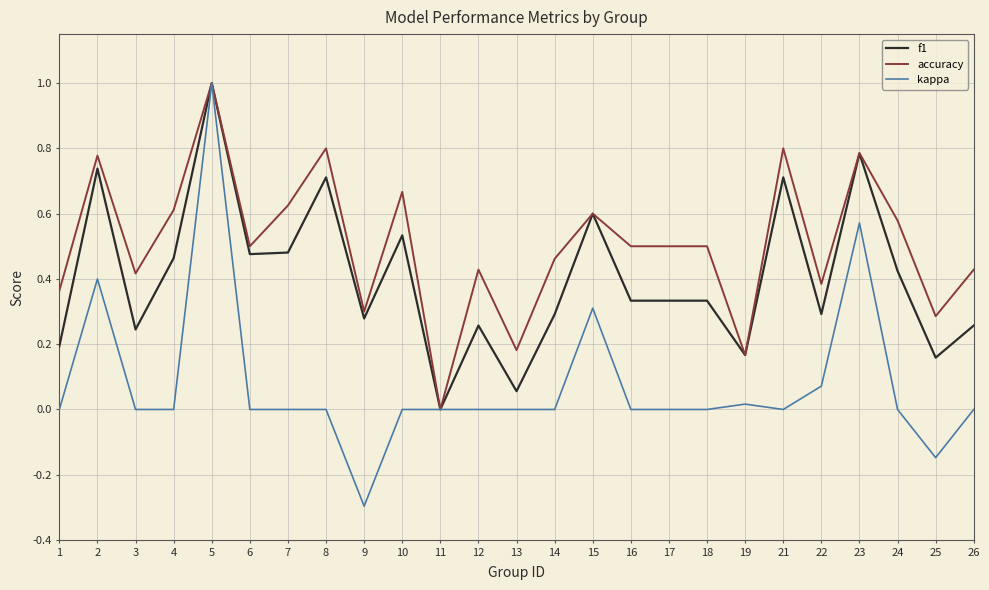

Which label corresponds to the smallest value in the chart?

9